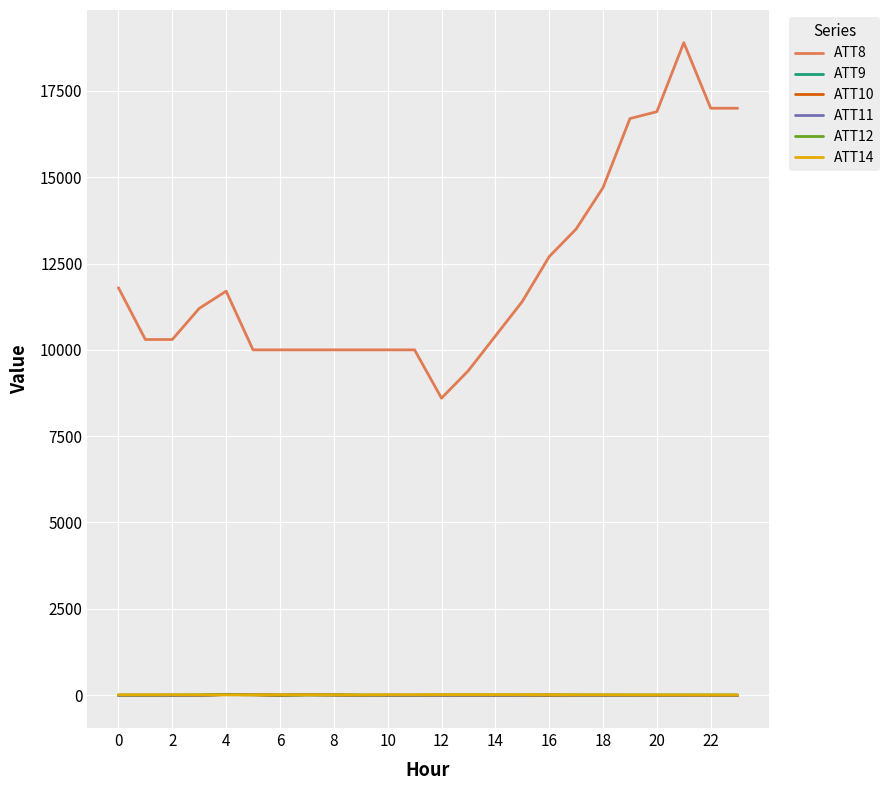

Which series has the largest total across all categories?

ATT8